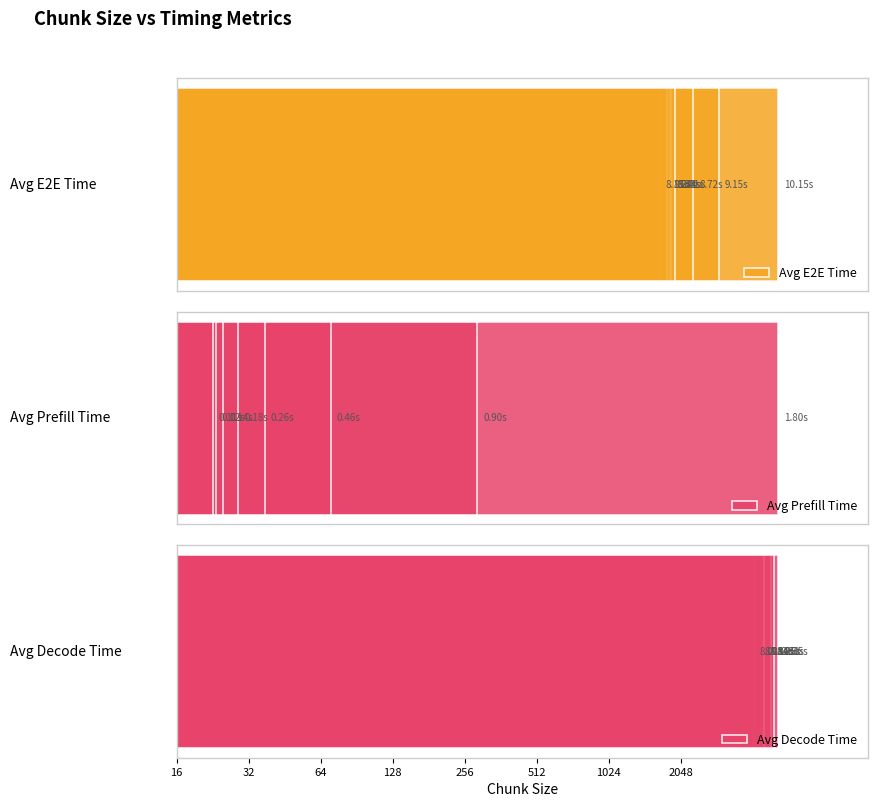

What is the value of the Avg E2E Time bar at the 2nd from the left?

9.1